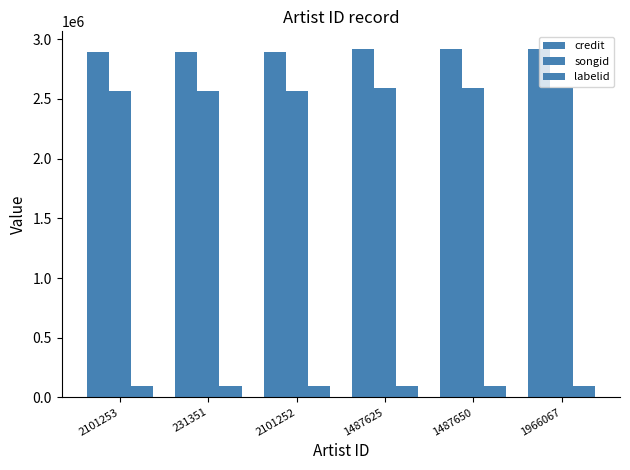

Does the chart contain stacked bars?

No